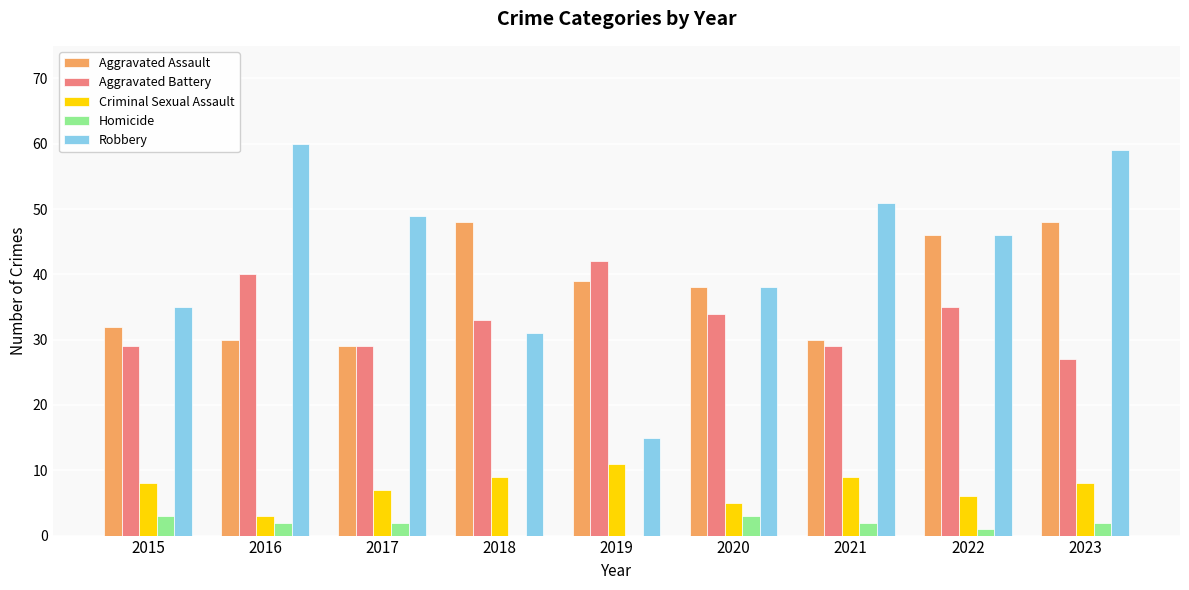

At which category does the chart reach its peak across all series?

2016